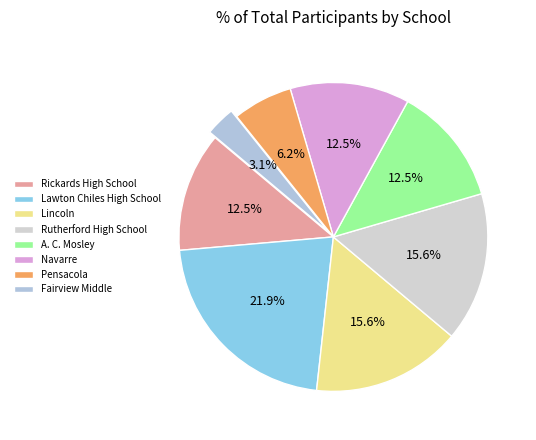

Is there any slice that represents more than half of the pie?

No